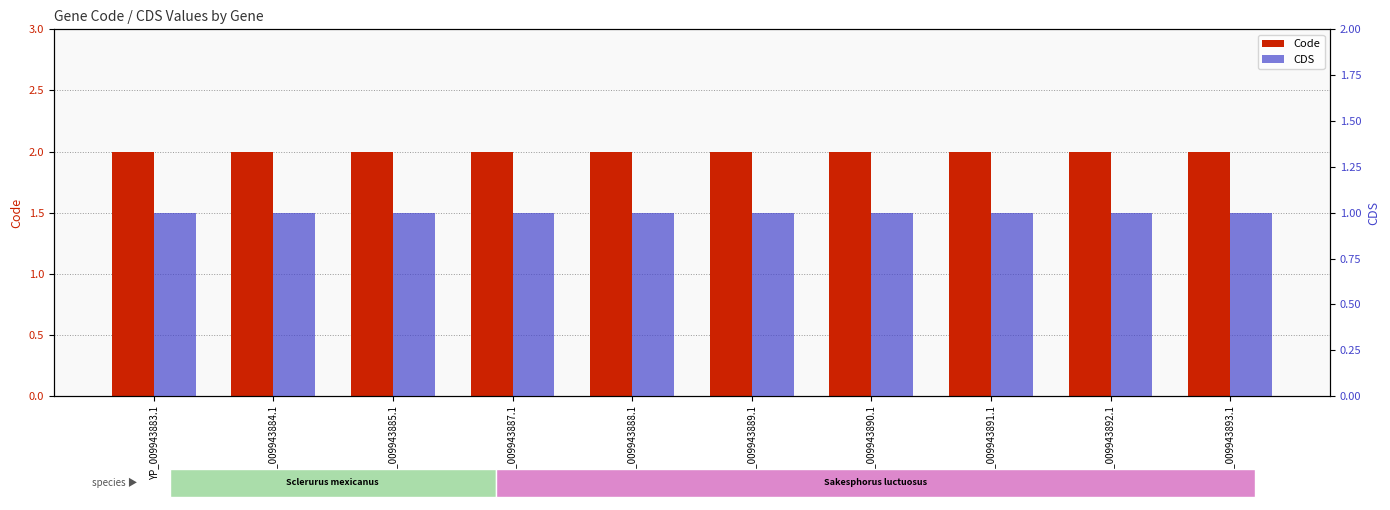

What is the total value across all series at YP_009943893.1?

3